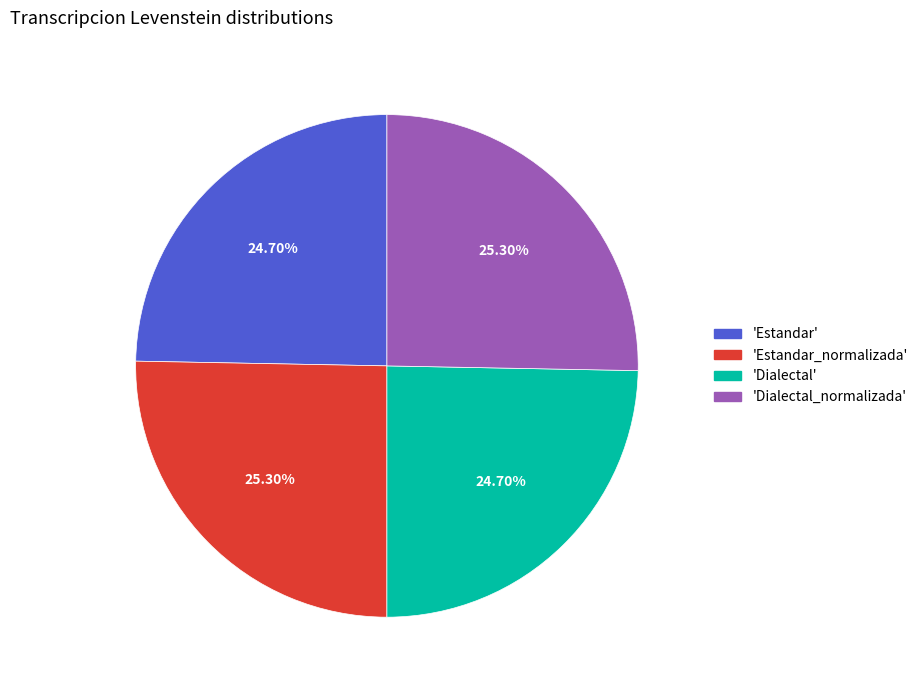

Does any single category account for the majority?

No